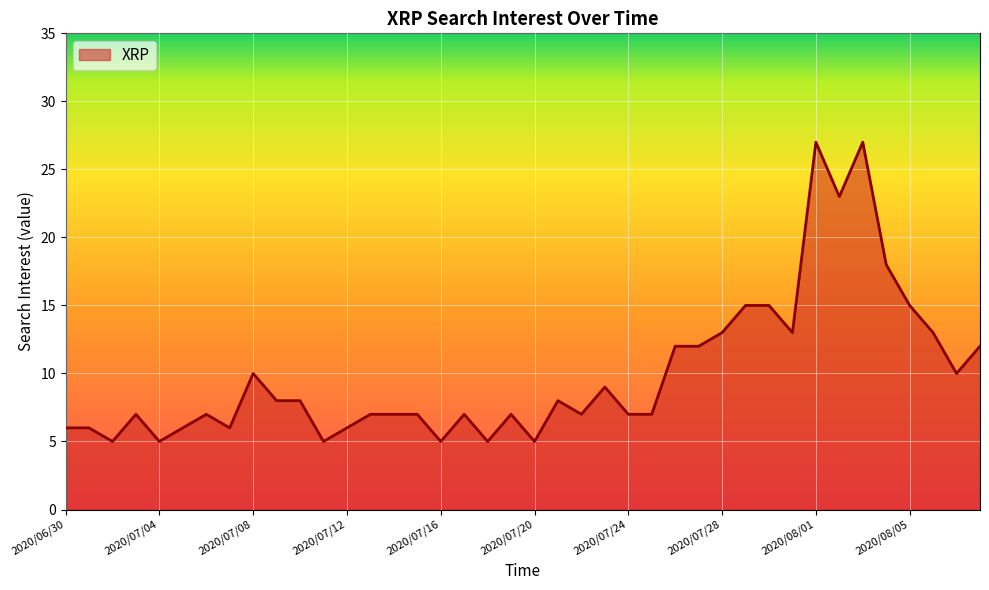

What is the minimum value shown in the chart?

5